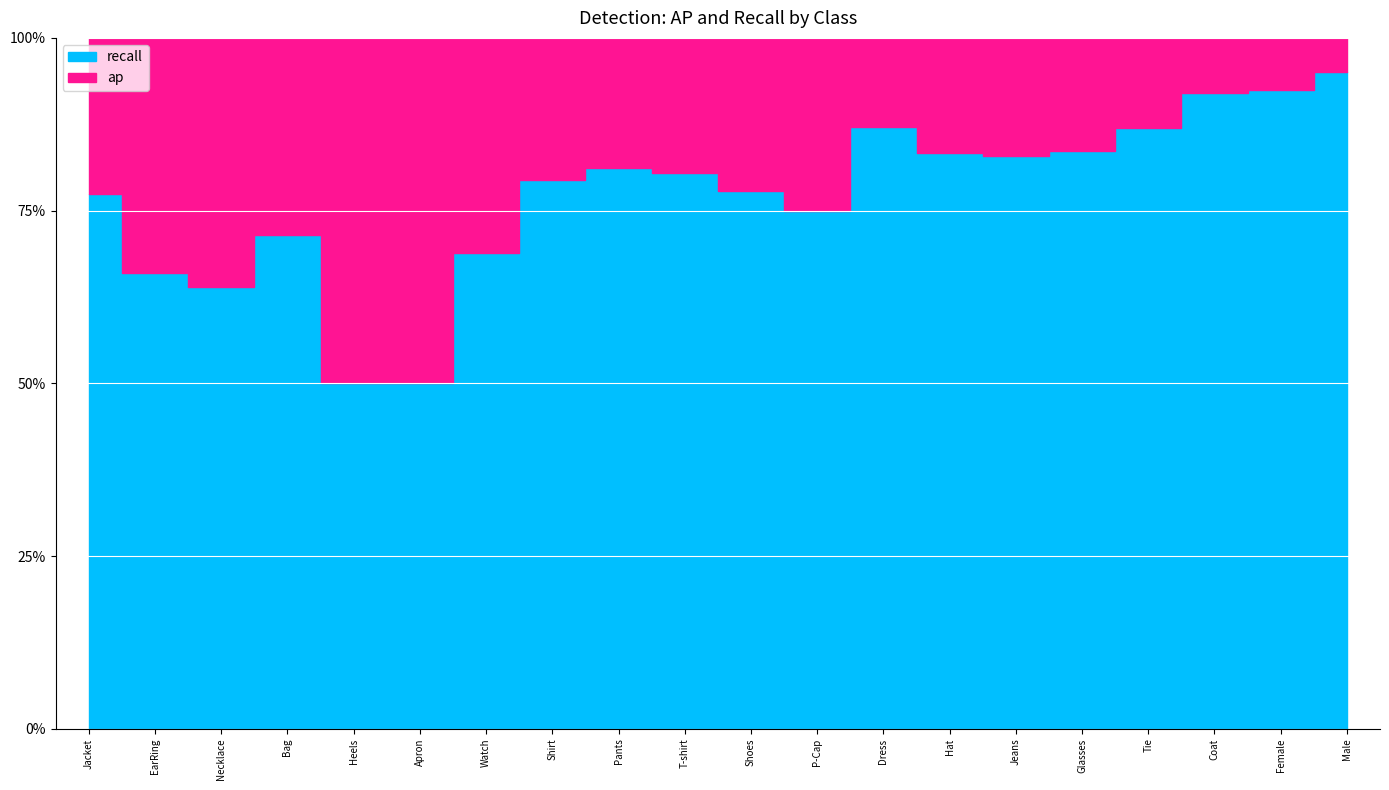

List the series in order of their peak value, highest first.

recall, ap